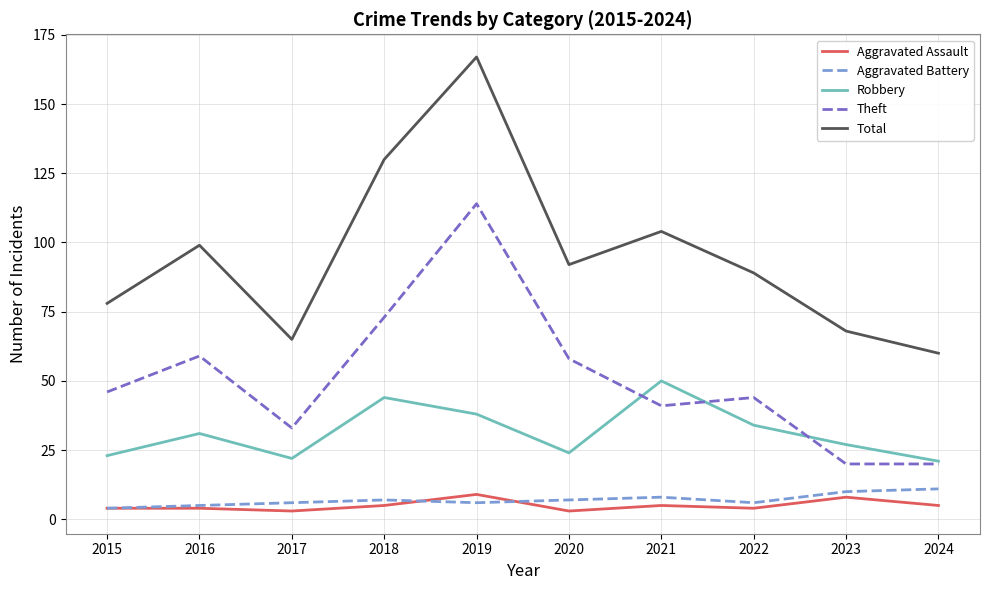

What is the difference between the second highest and minimum values in the Total series?

70